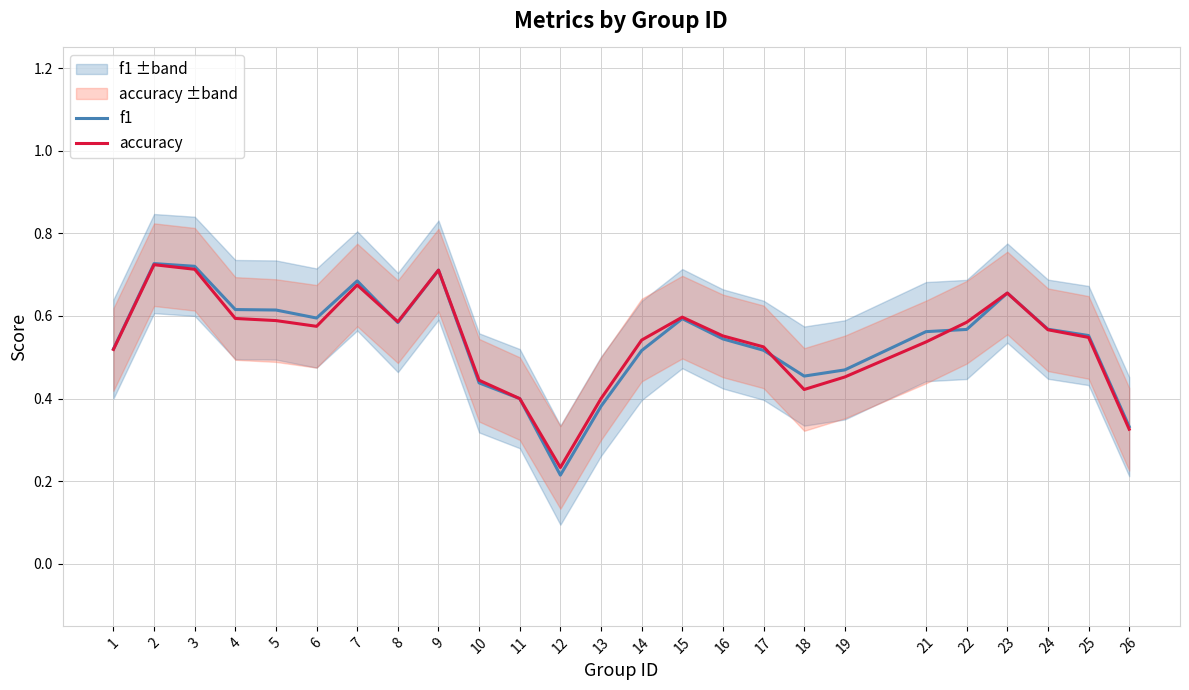

True or false: accuracy has more than 0 points higher than both neighbors.

True